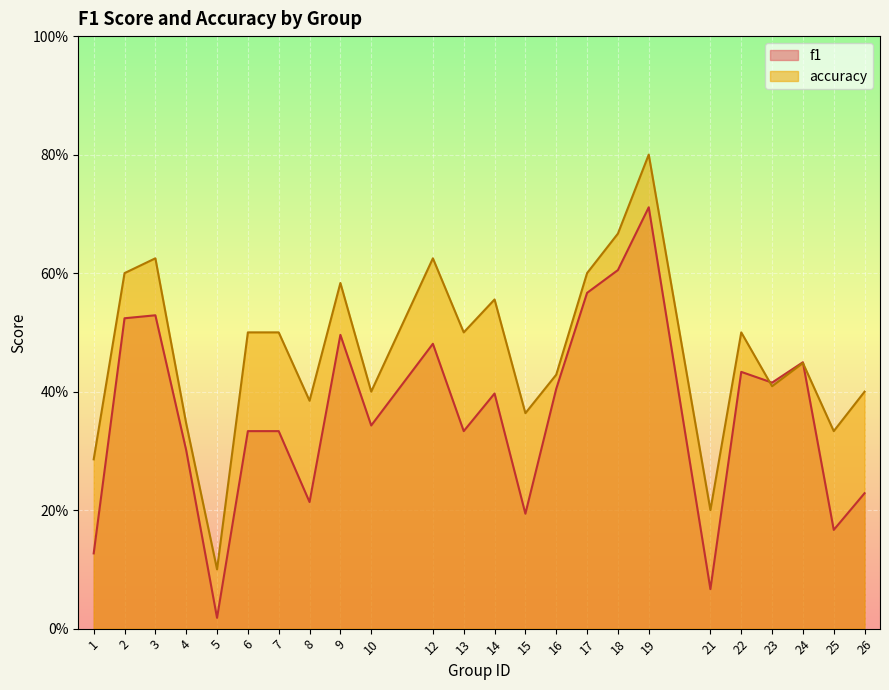

How many lines are shown in the chart?

2